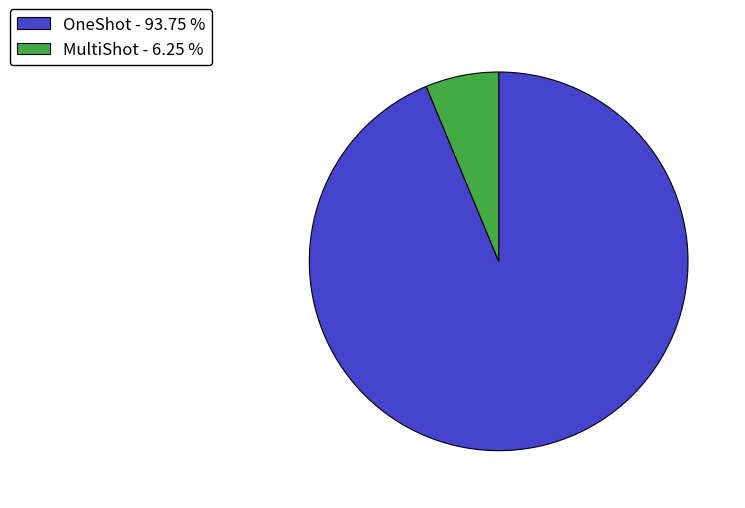

What is the majority slice?

OneShot